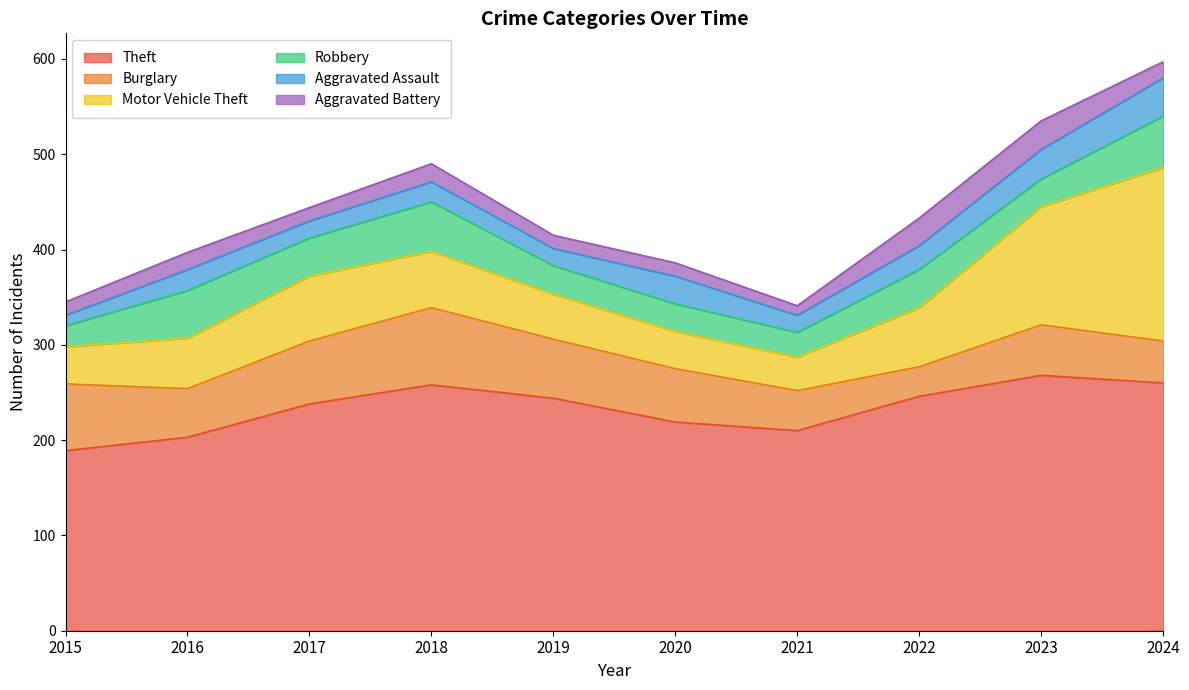

At which label does Burglary reach its minimum?

2022